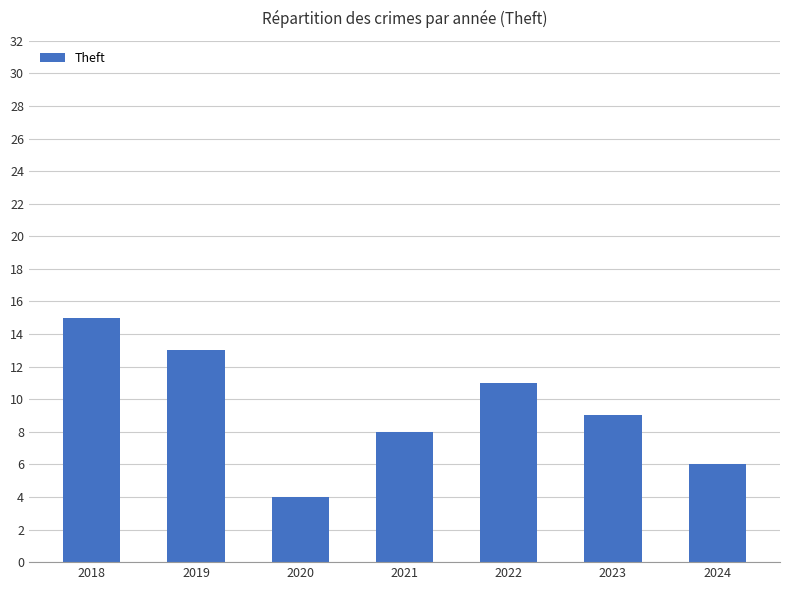

Reading left to right, transcribe all the data shown in this chart.

15	13	4	8	11	9	6